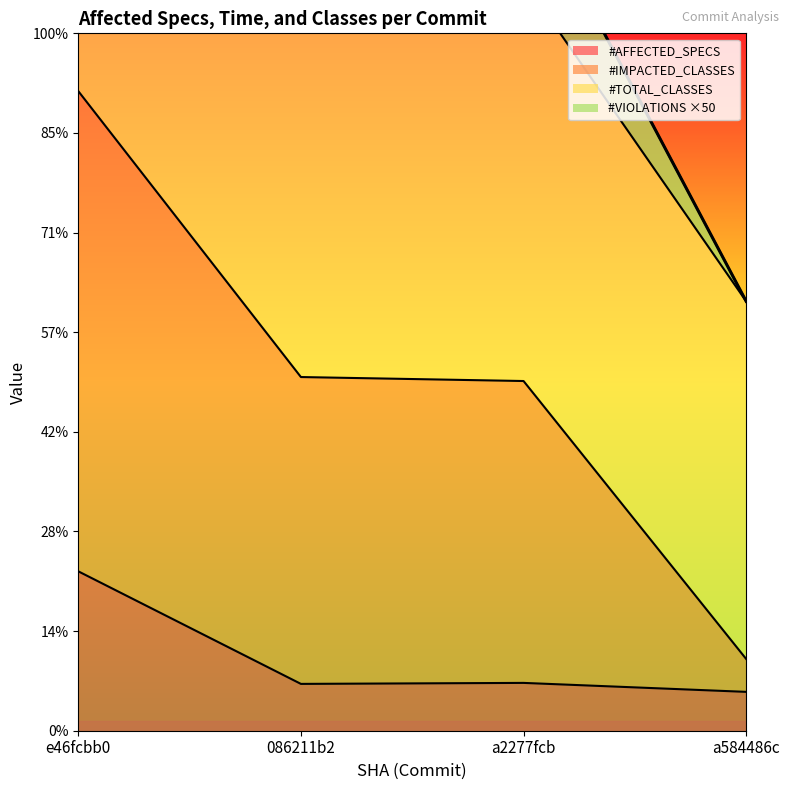

Rank the categories by #AFFECTED_SPECS value from lowest to highest.

a584486c, 086211b2, a2277fcb, e46fcbb0